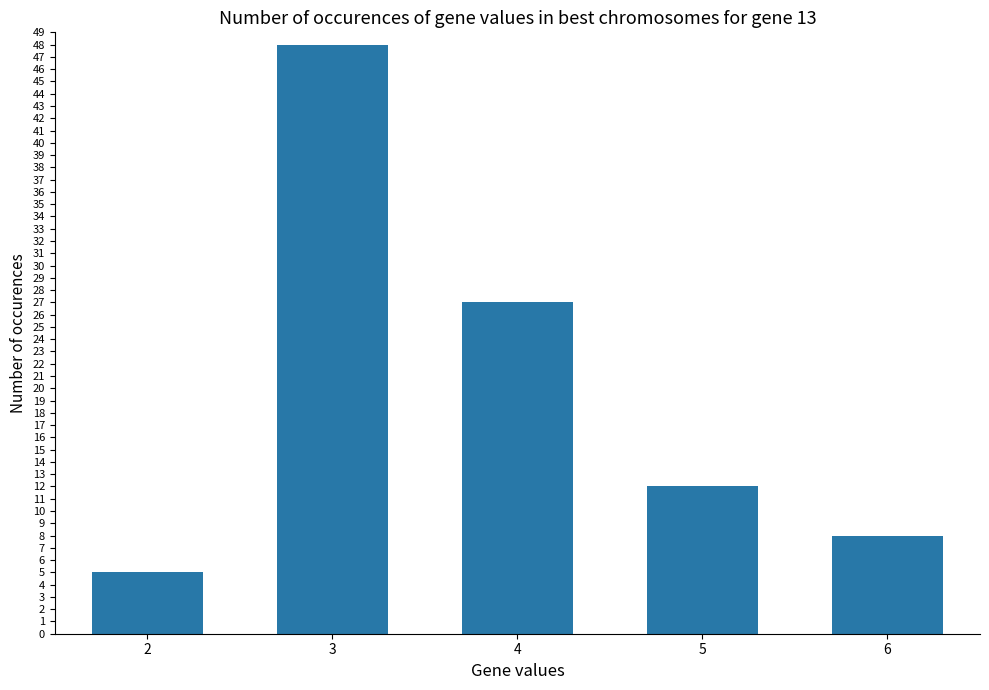

What is the value of the 4th bar from the left?

12